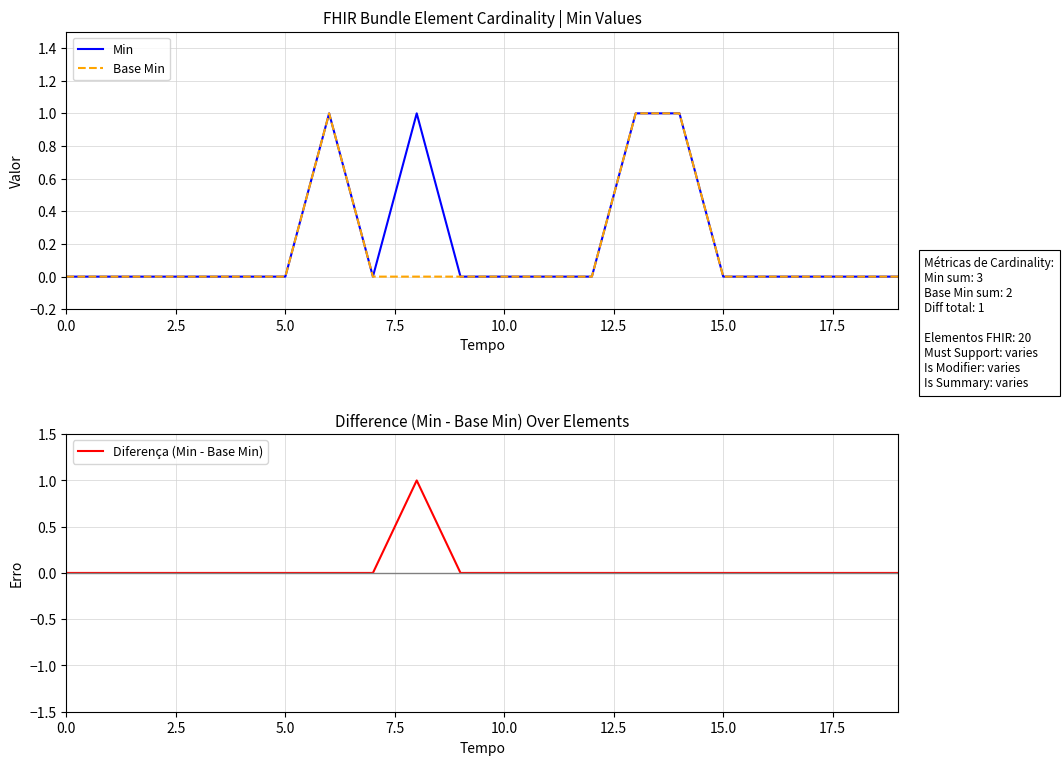

True or false: Diferença (Min - Base Min) has a value of 0 at 0.0.

True